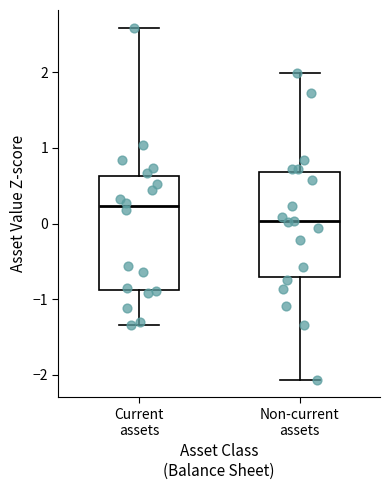

Which box's median line is the lowest?

Non-current assets